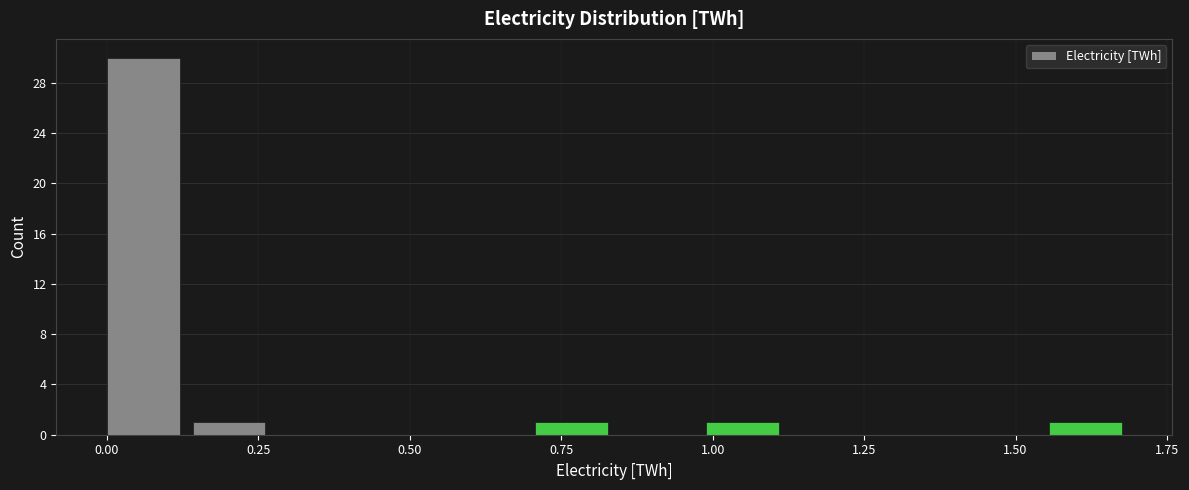

Around what value on the x-axis is the tallest bar? Give the approximate position of its centre, as read against the axis.

0.05